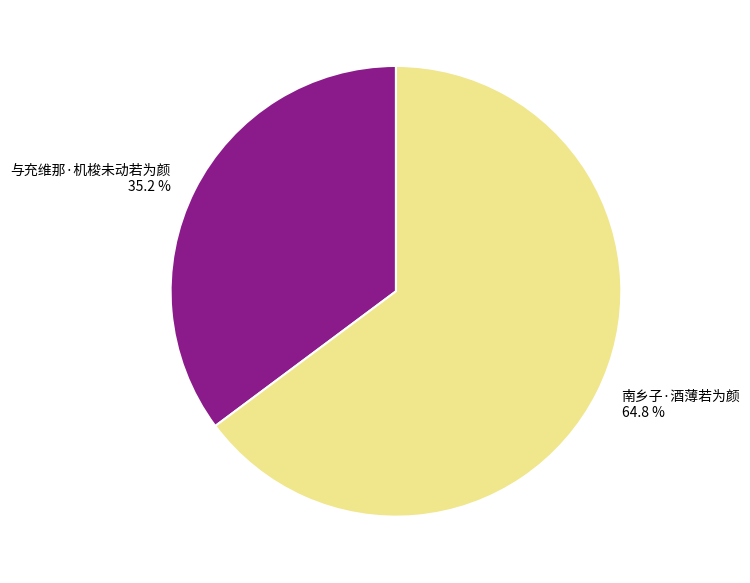

Is there a majority slice in this chart?

Yes